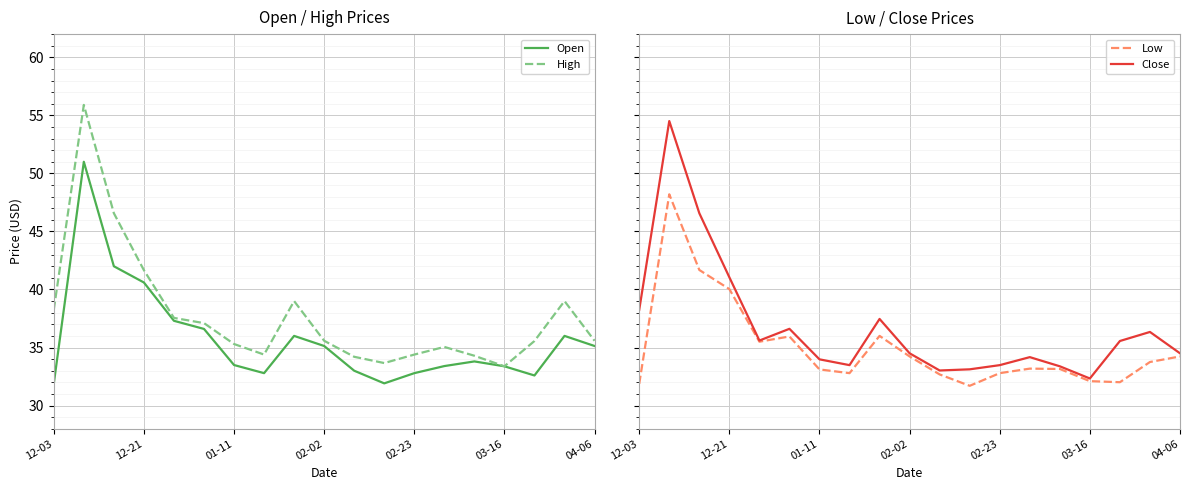

What is the smallest value displayed?

31.7